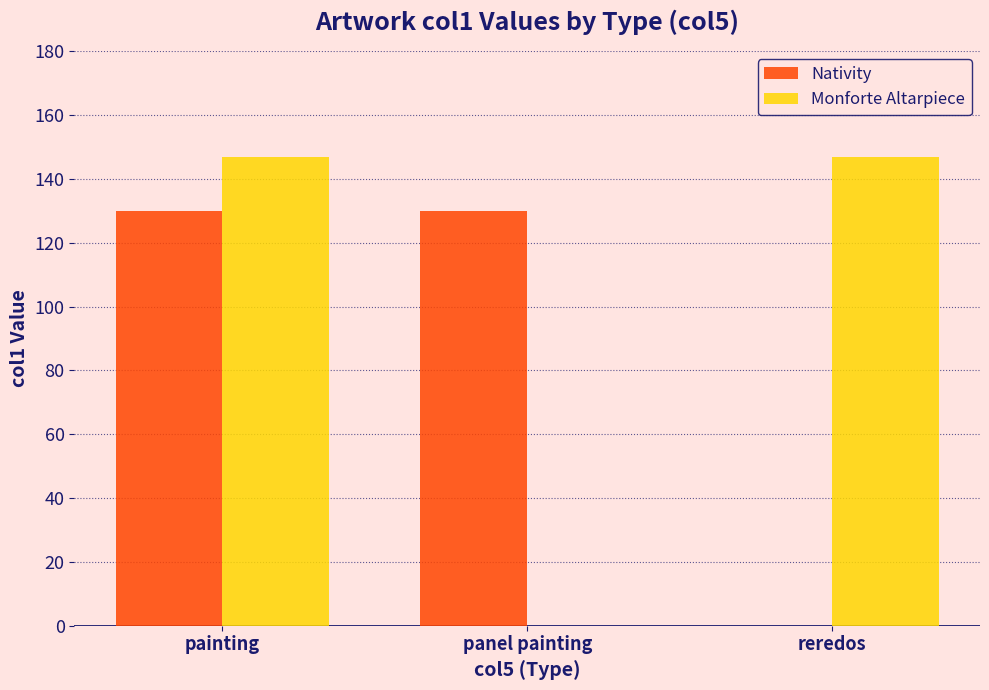

Reading left to right, what are all the values shown in this chart?

Nativity: 130	130	0
Monforte Altarpiece: 147	0	147